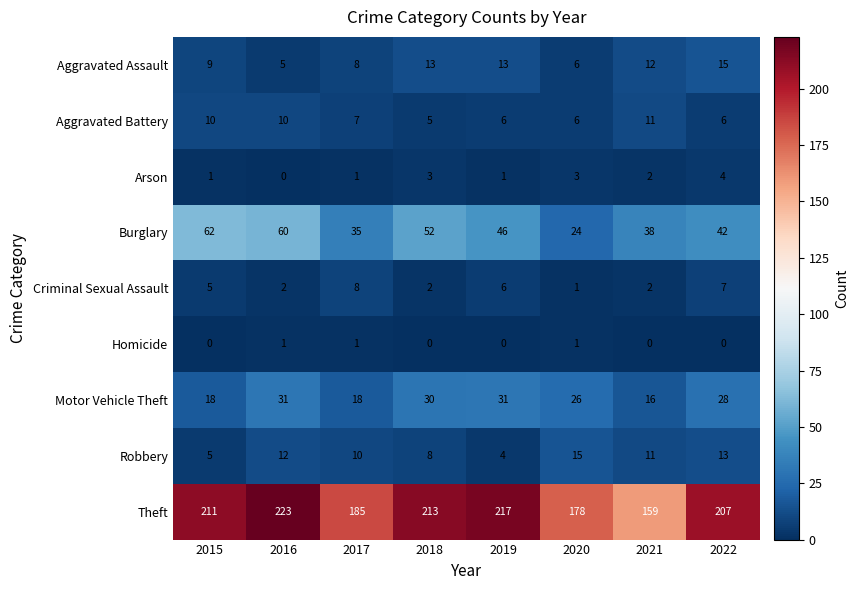

The Aggravated Battery series shows 10 at 2015. True or false?

True